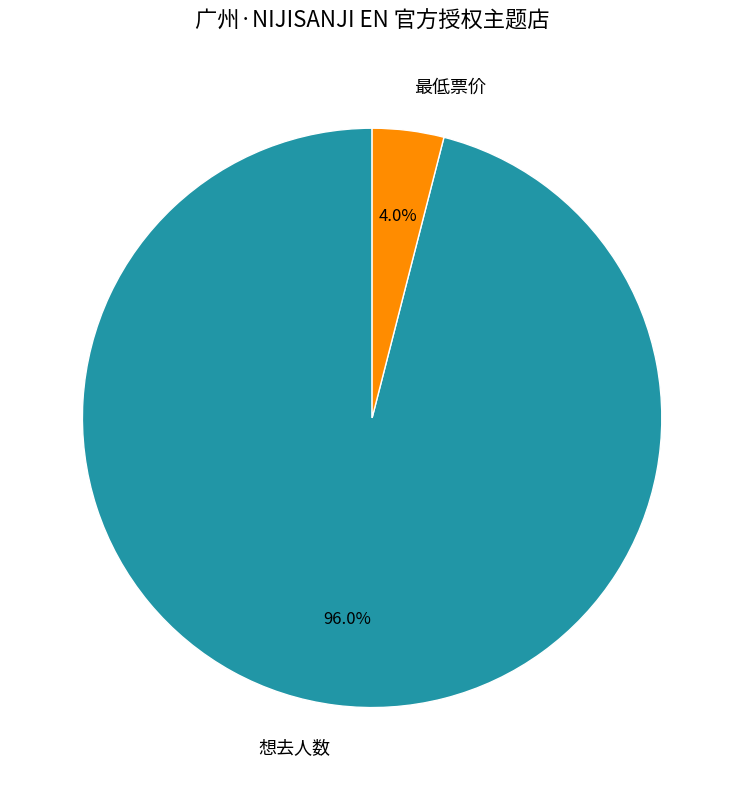

What is the majority slice?

想去人数